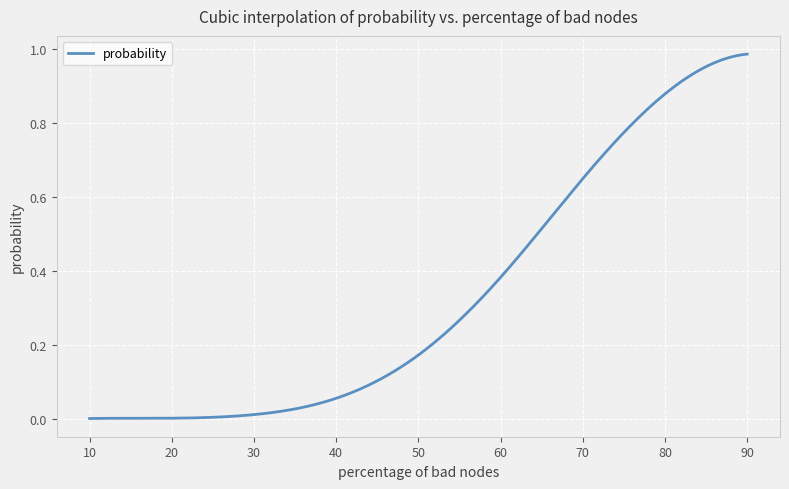

Reading left to right, transcribe all the data shown in this chart.

0.0	0.0	0.0	0.1	0.2	0.4	0.6	0.9	1.0